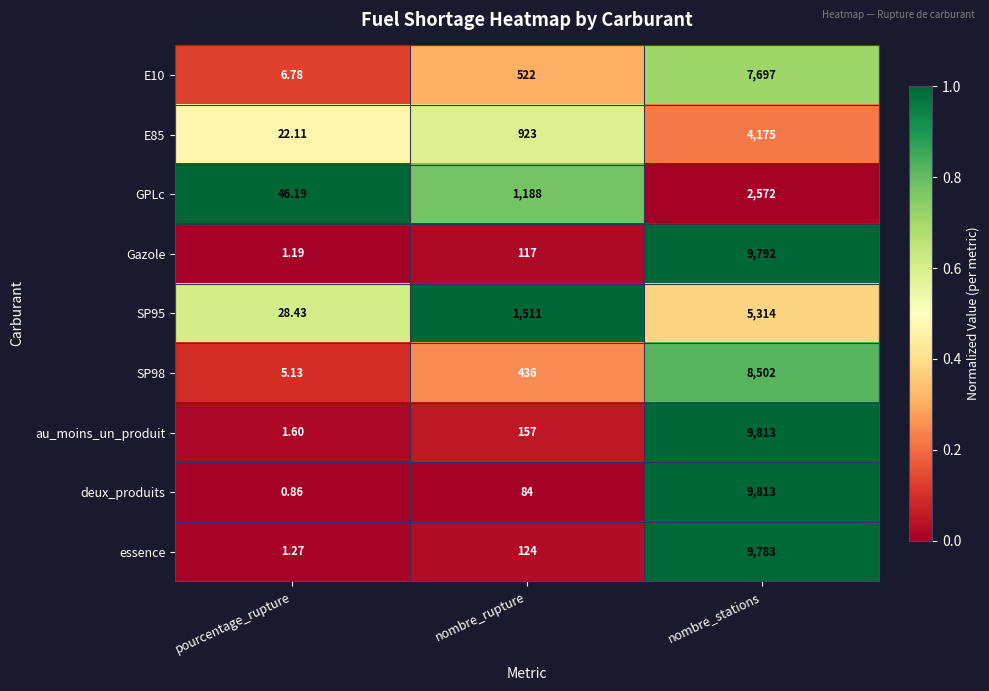

Which series changed the most between nombre_rupture and nombre_stations?

deux_produits